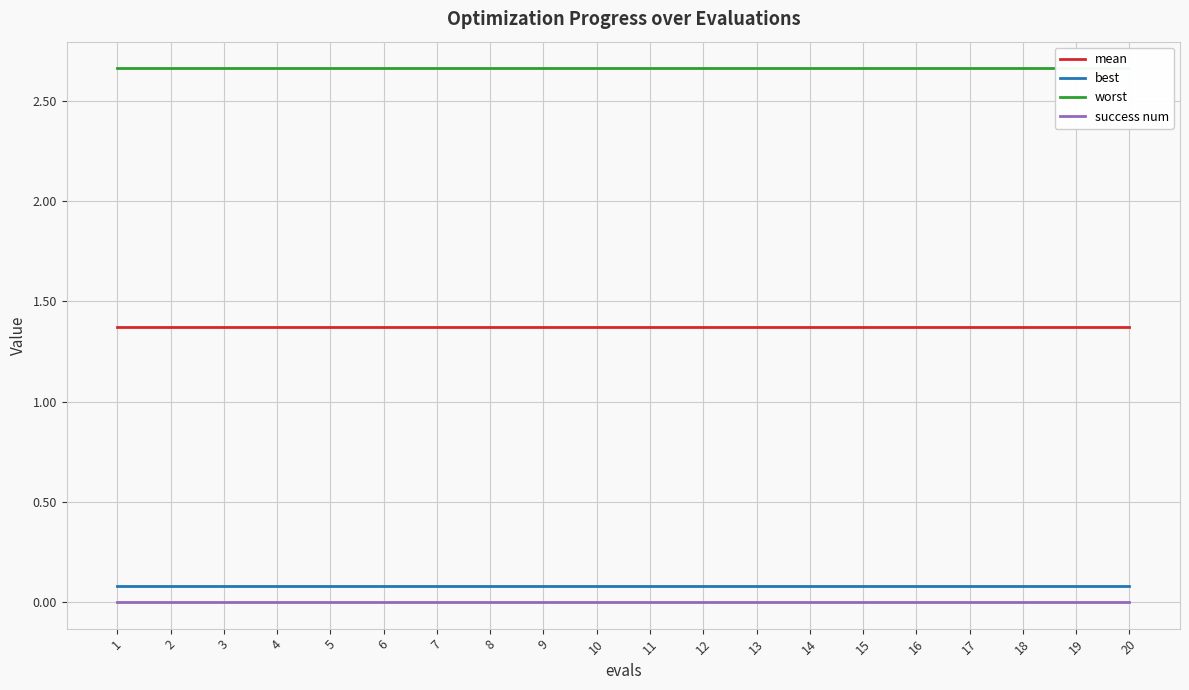

Between 2 and 9, which is larger?

2